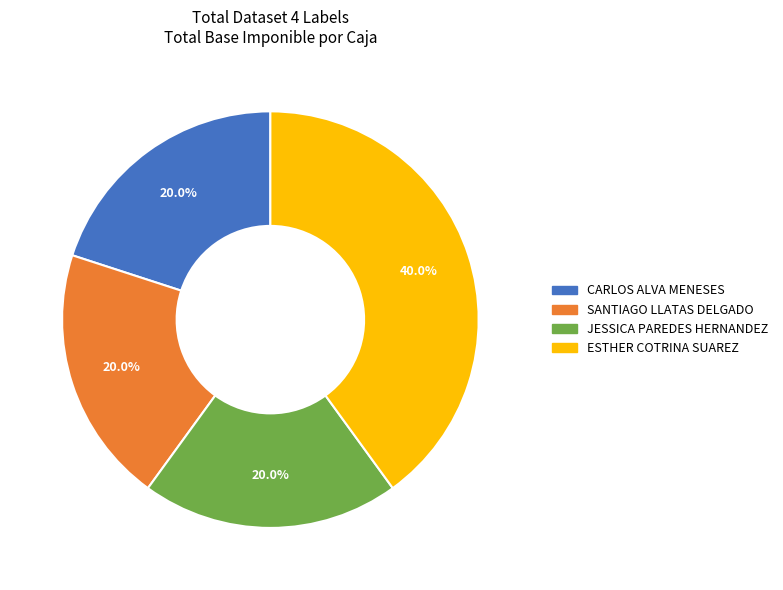

Does any single category account for the majority?

No